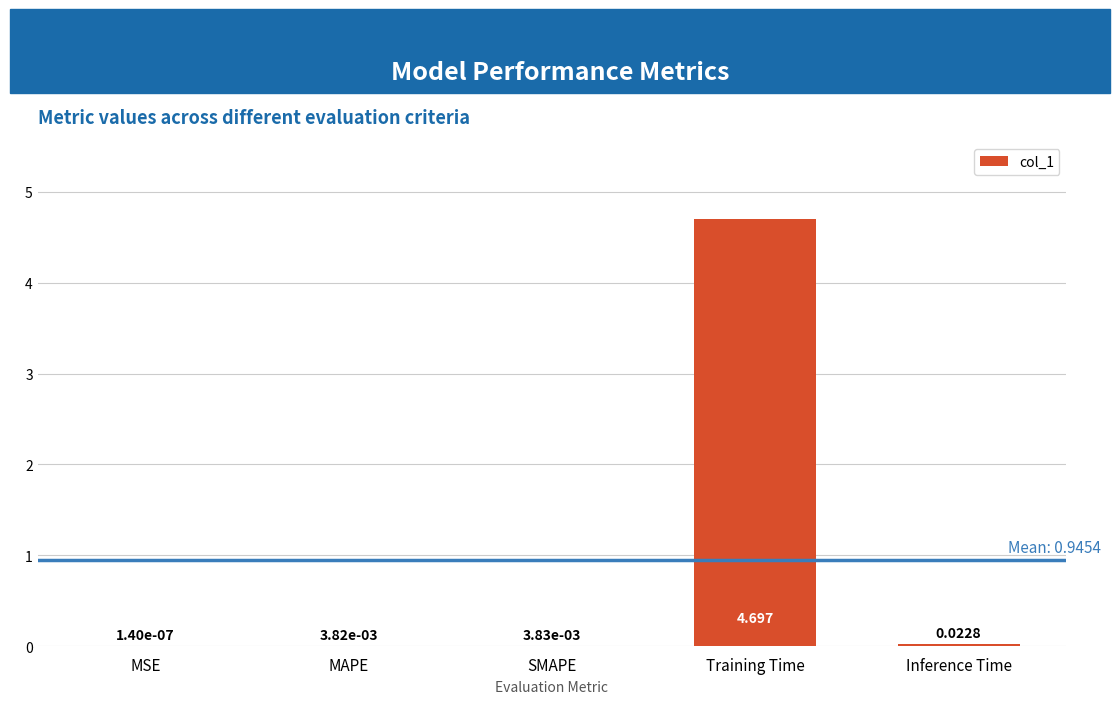

What is the greatest value displayed?

4.7